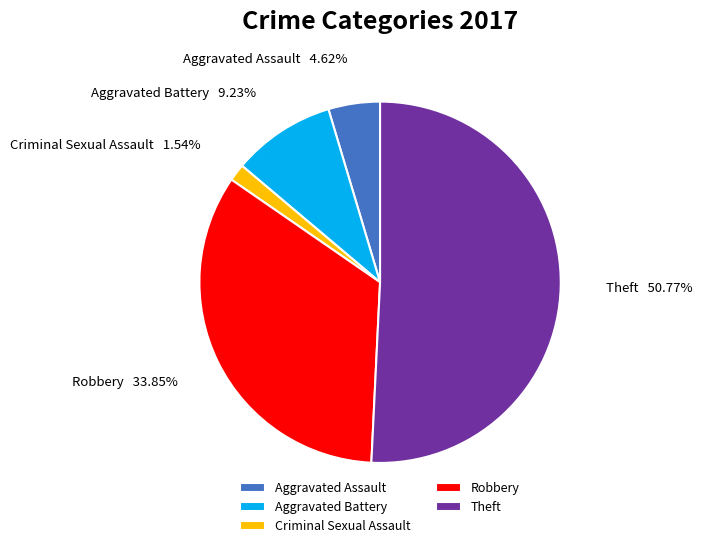

Combined, do Aggravated Assault and Robbery account for over 50%?

No